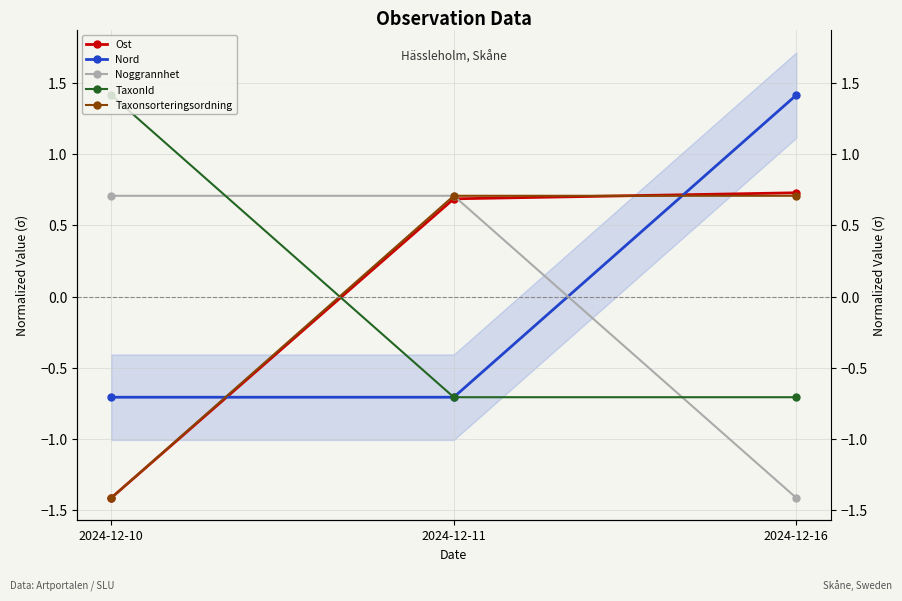

What is the greatest value displayed?

1.4